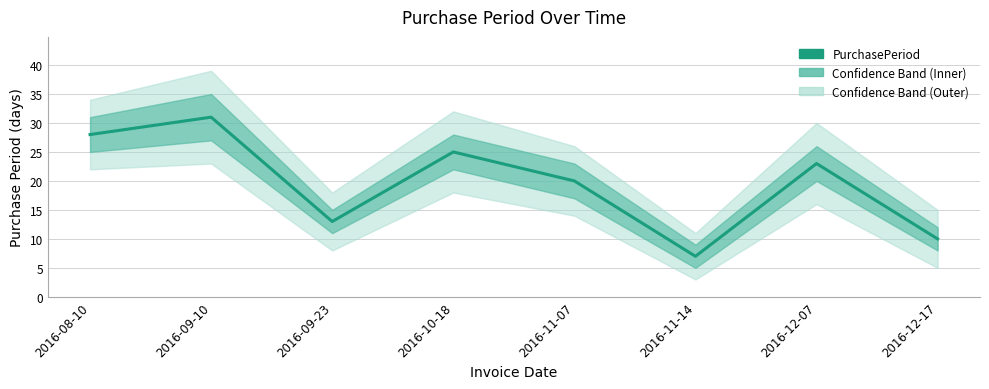

What is the average value?

20